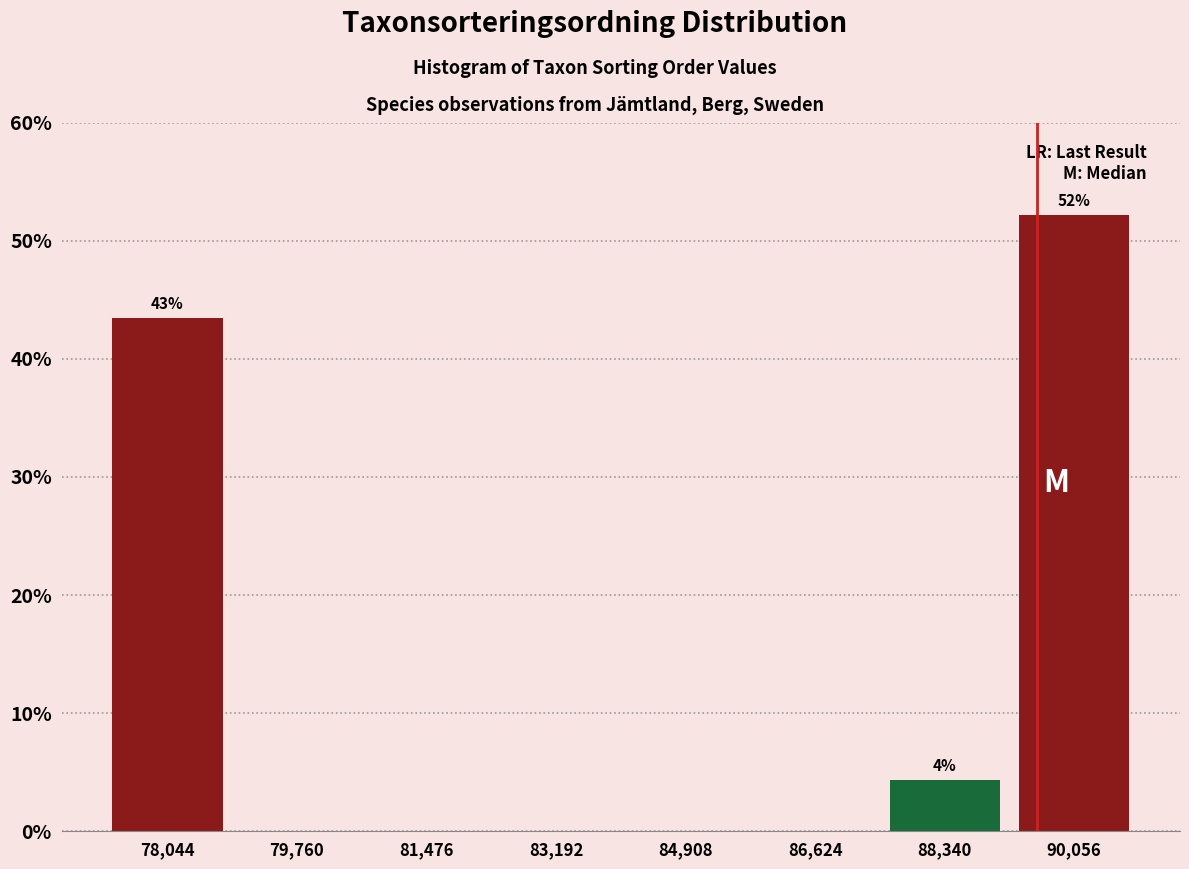

Which range on the x-axis has the tallest bar?

89200 to 91000